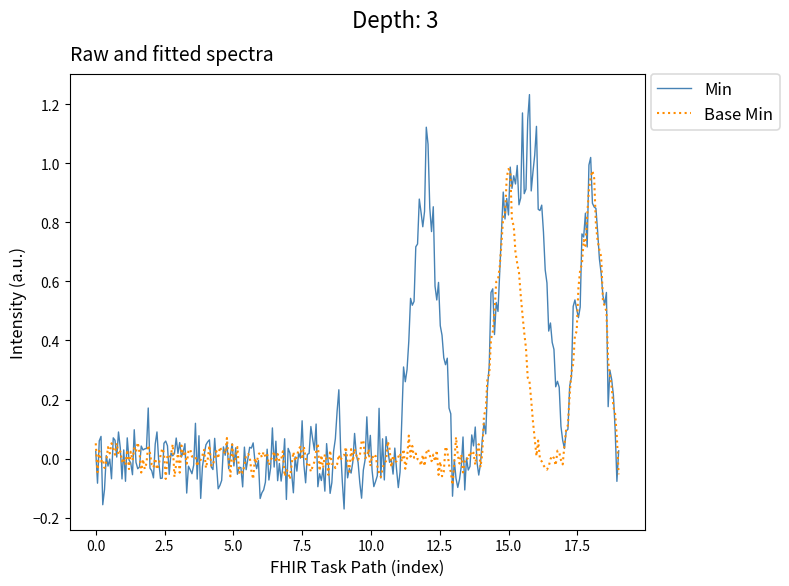

List the series in order of their overall mean, lowest first.

Base Min, Min